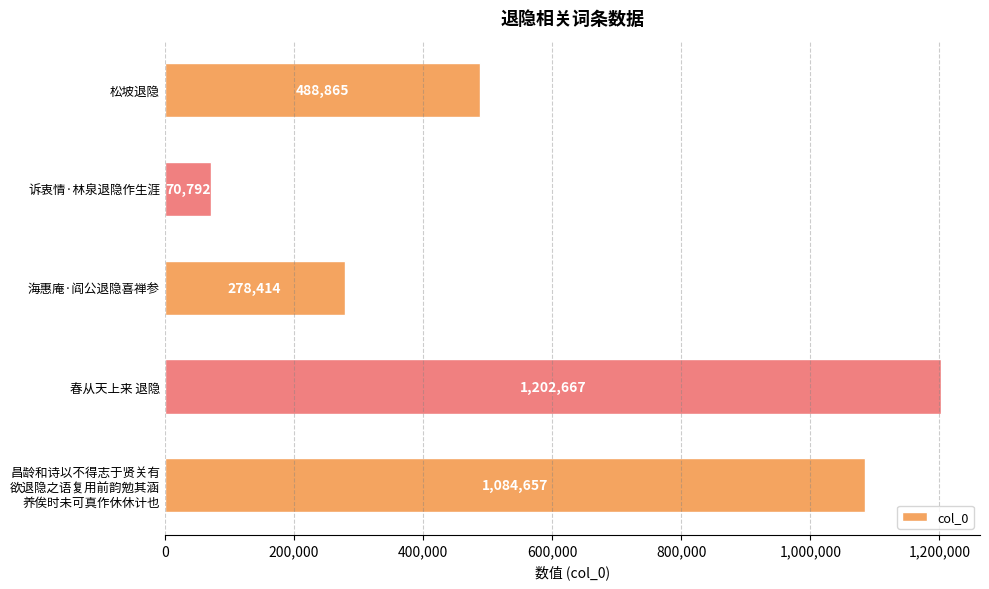

Read the value at 诉衷情·林泉退隐作生涯, to the nearest 50.

70800